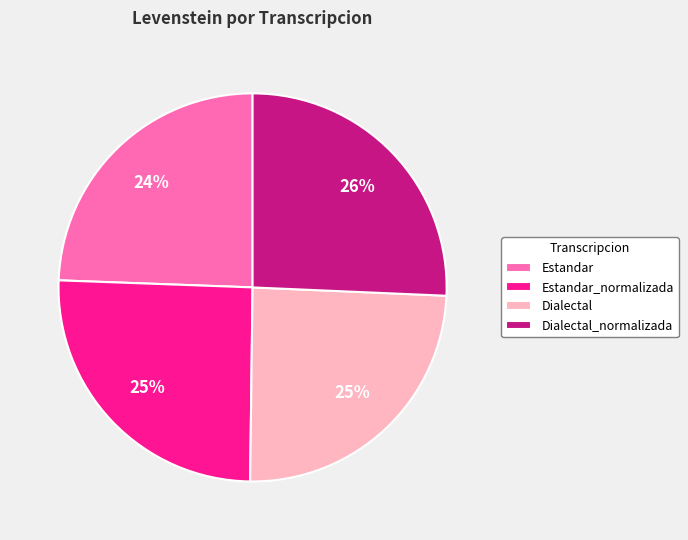

To the nearest percent, what is the average slice percentage?

25%